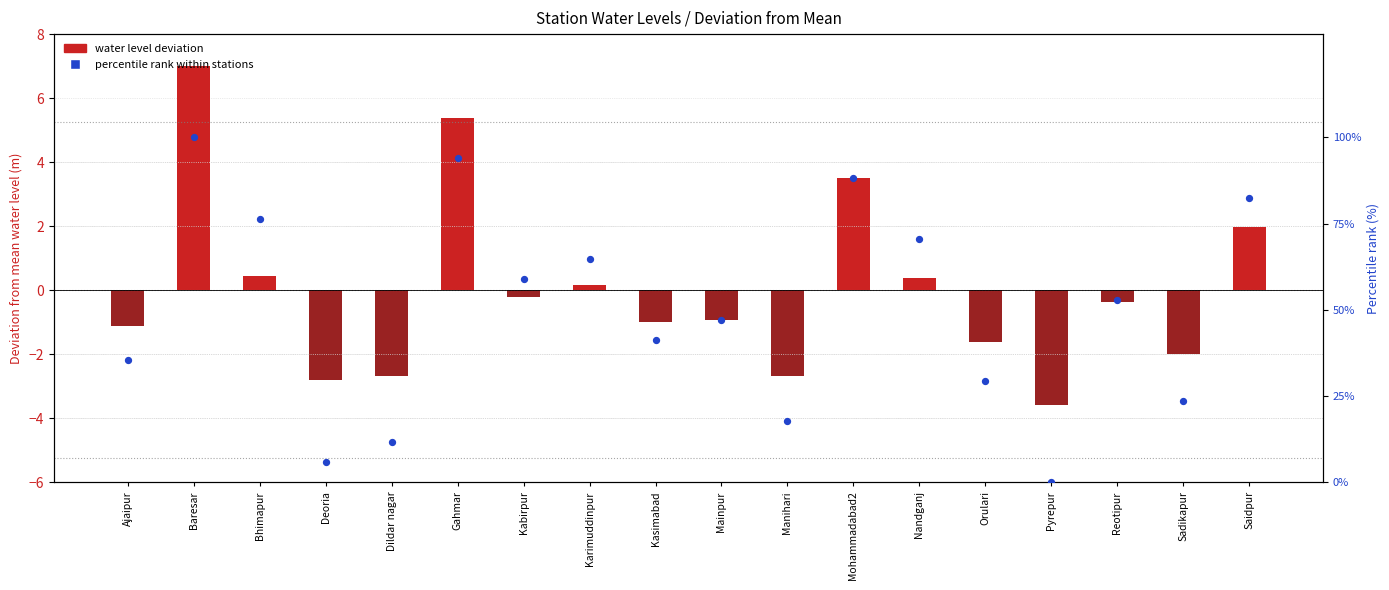

Is the value of percentile rank within stations at Gahmar greater than the value of water level deviation at Mohammadabad2?

Yes